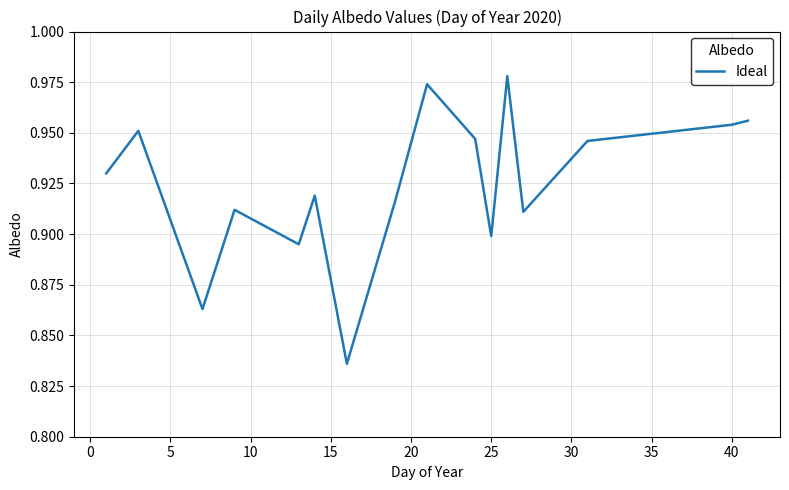

How many lines are shown in the chart?

1